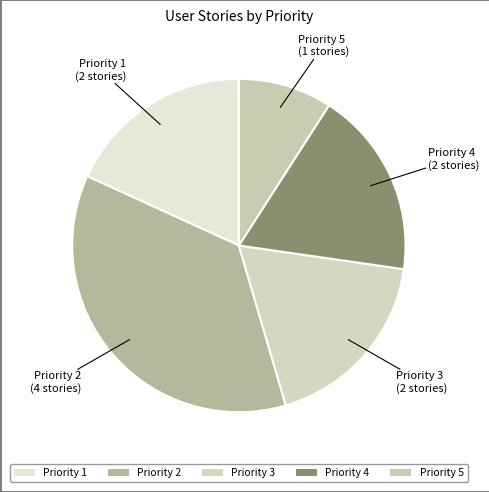

Is there any slice that represents more than half of the pie?

No